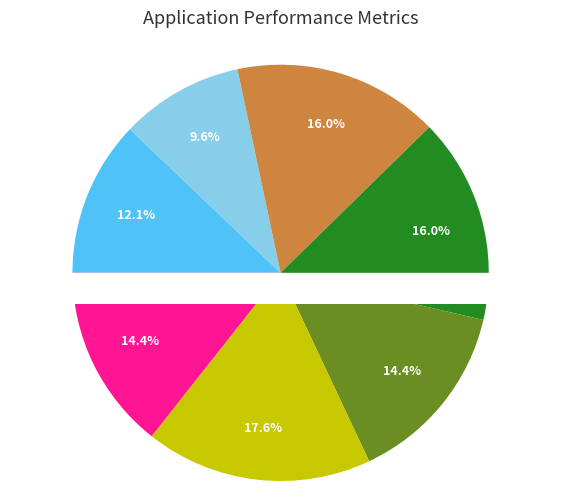

To the nearest percent, what is the combined percentage of Row 4 and Row 3?

32%